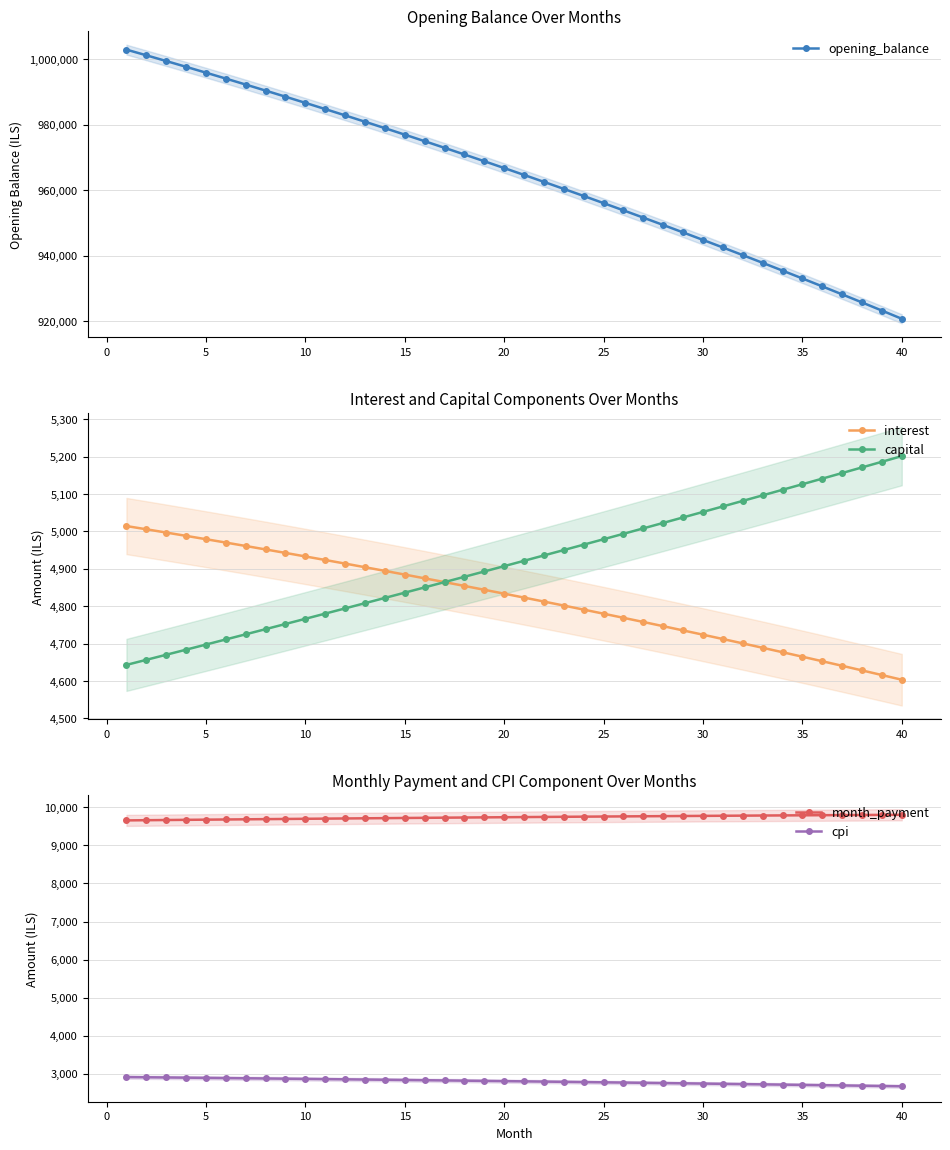

What is the highest value of the capital series?

5201.6